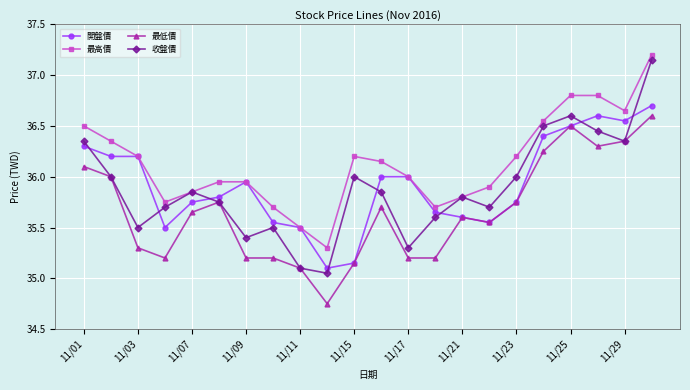

What is the greatest value displayed?

37.2